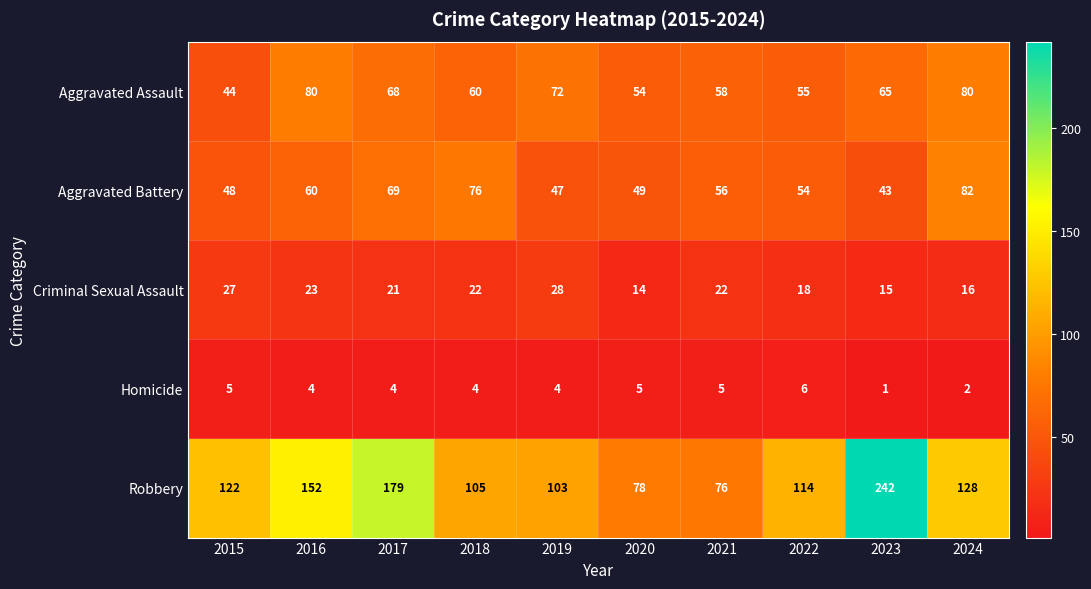

What is the sum of the Criminal Sexual Assault values at 2016 and 2021?

45